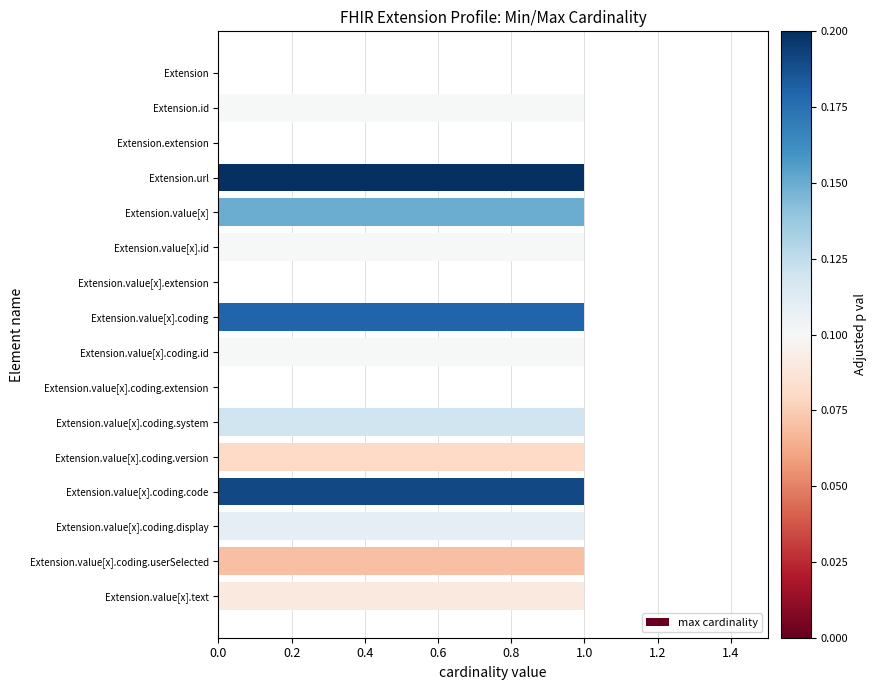

True or false: the data shows 1 at Extension.value[x].coding.

True